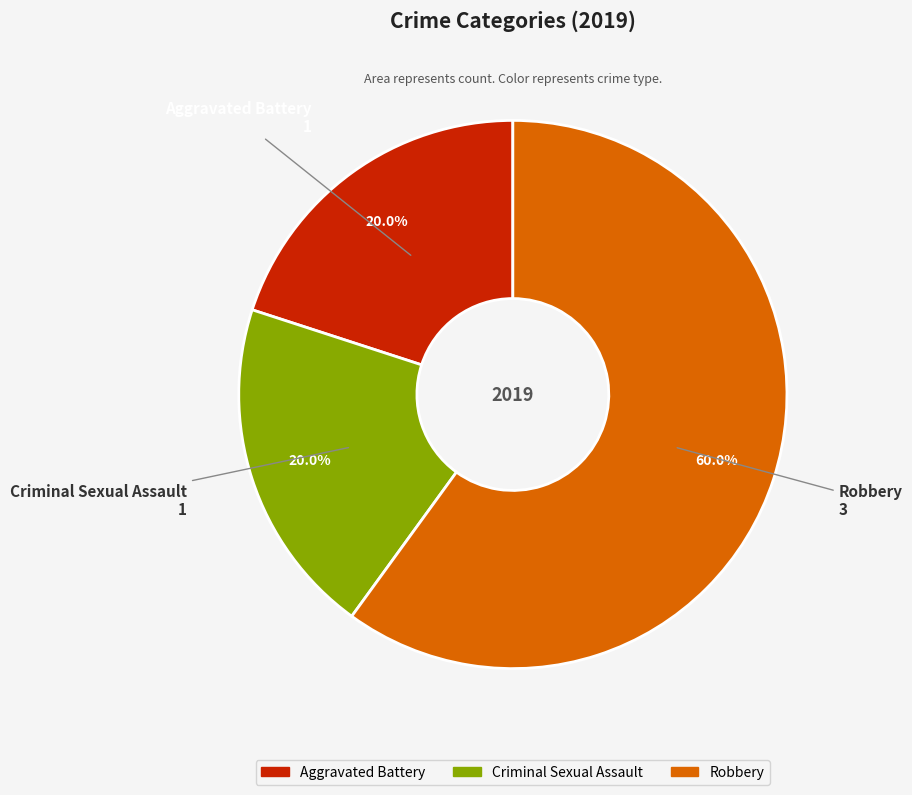

What percentage is the Aggravated Battery slice, to the nearest percent?

20%